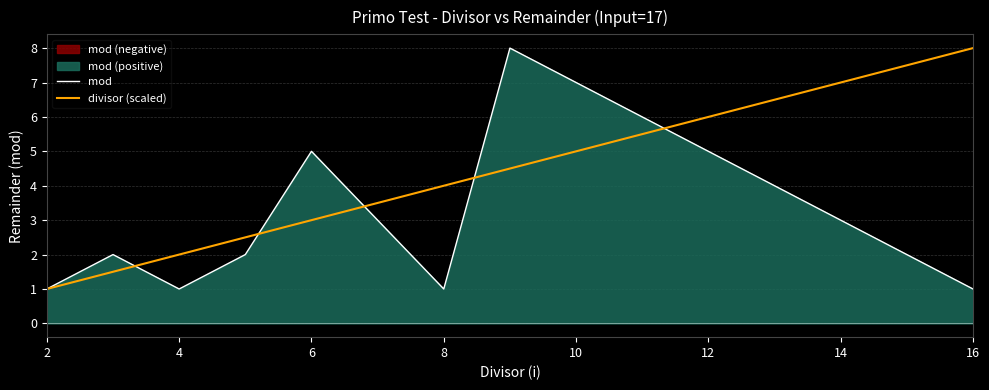

What is the lowest value of the divisor (scaled) series?

1.0